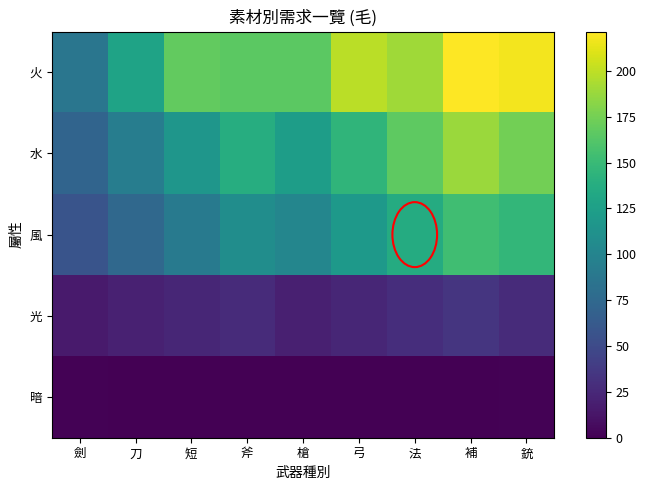

Between 短 and 法, which is larger?

法